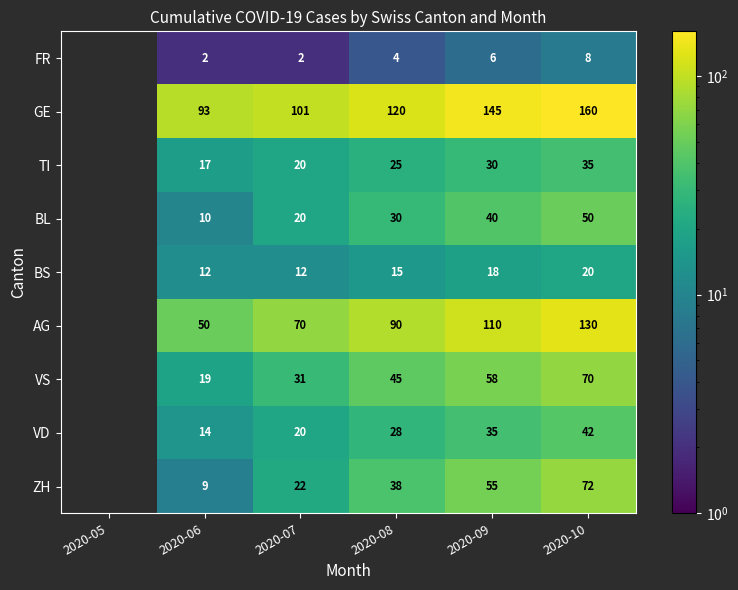

True or false: FR has a value of 4 at 2020-08.

True